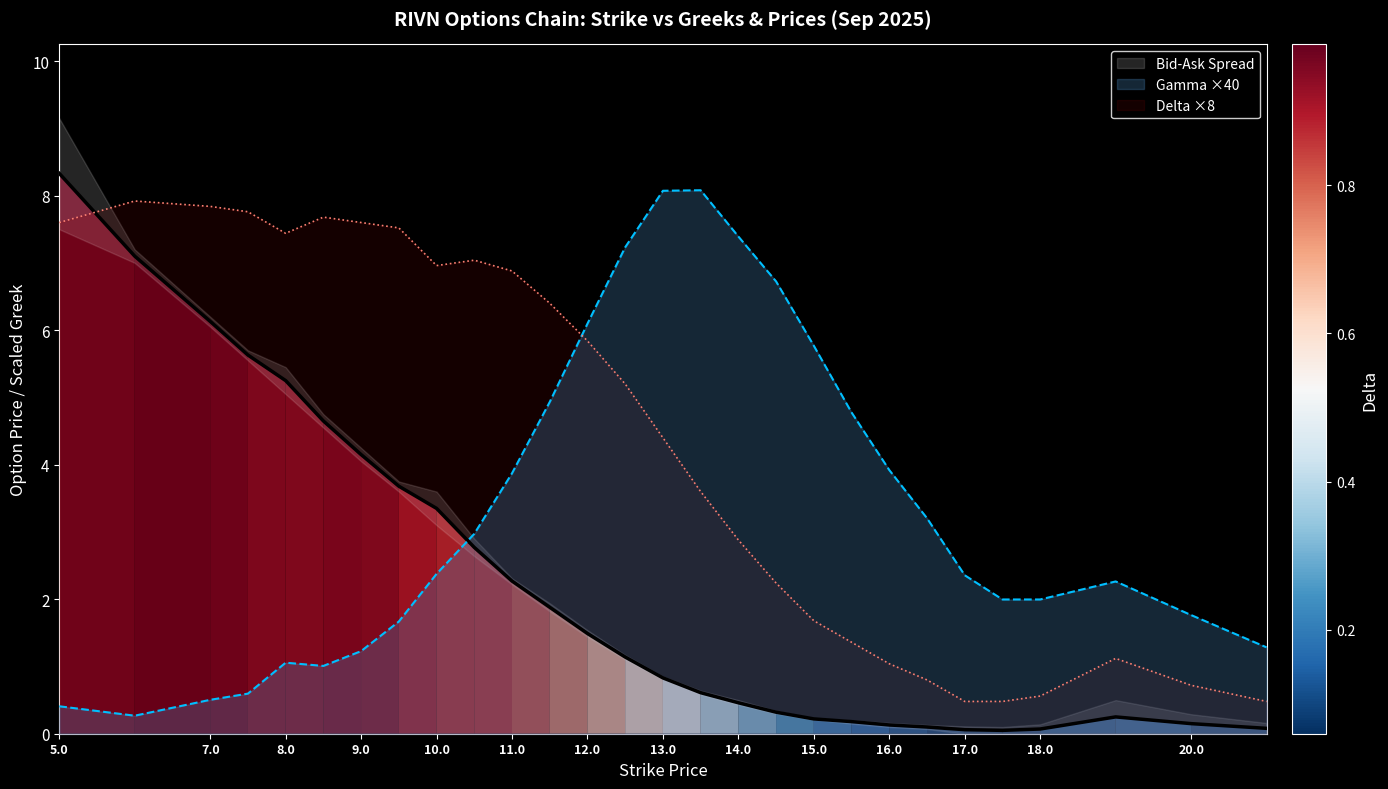

What is the sum of the Gamma values at 13.0 and 12.0?

14.2